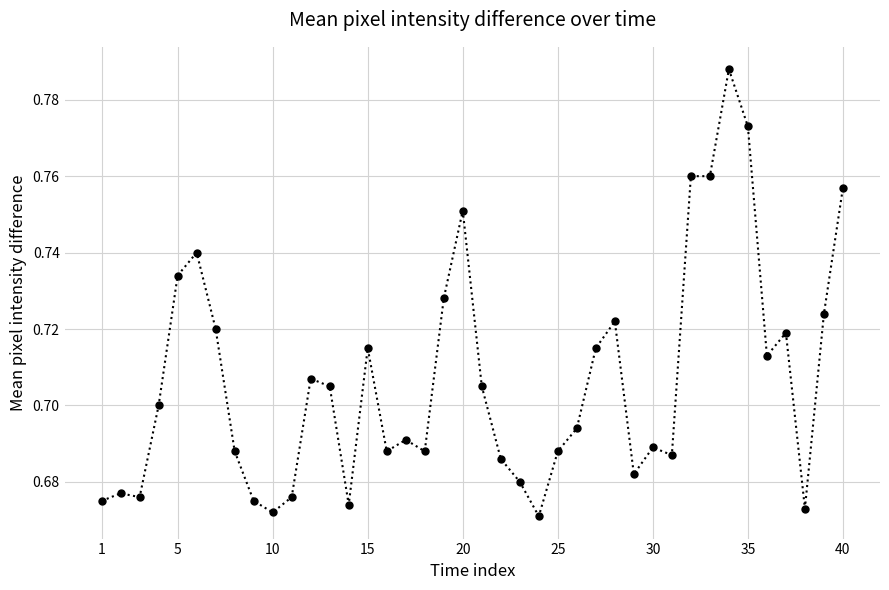

What is the sum of all values?

28.3